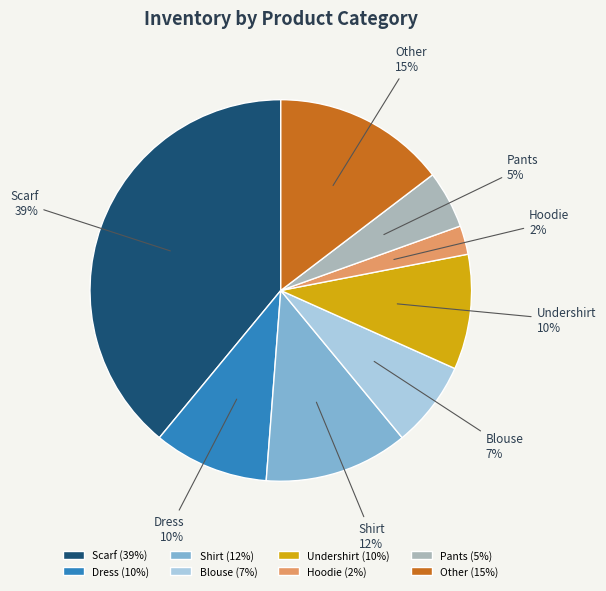

What is the ratio of the value at Blouse to the value at Other?

0.5